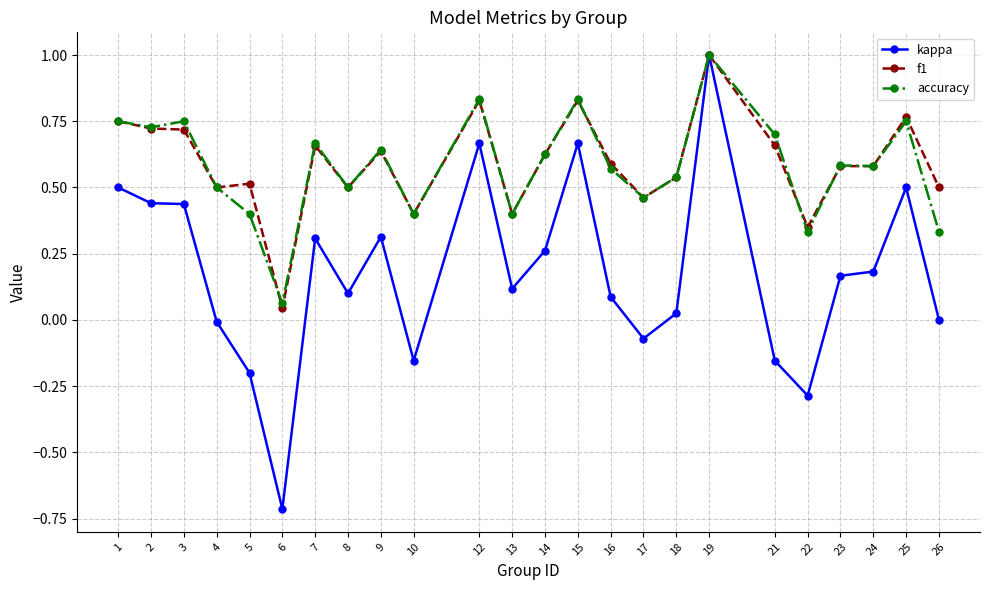

What is the maximum value shown in the chart?

1.0